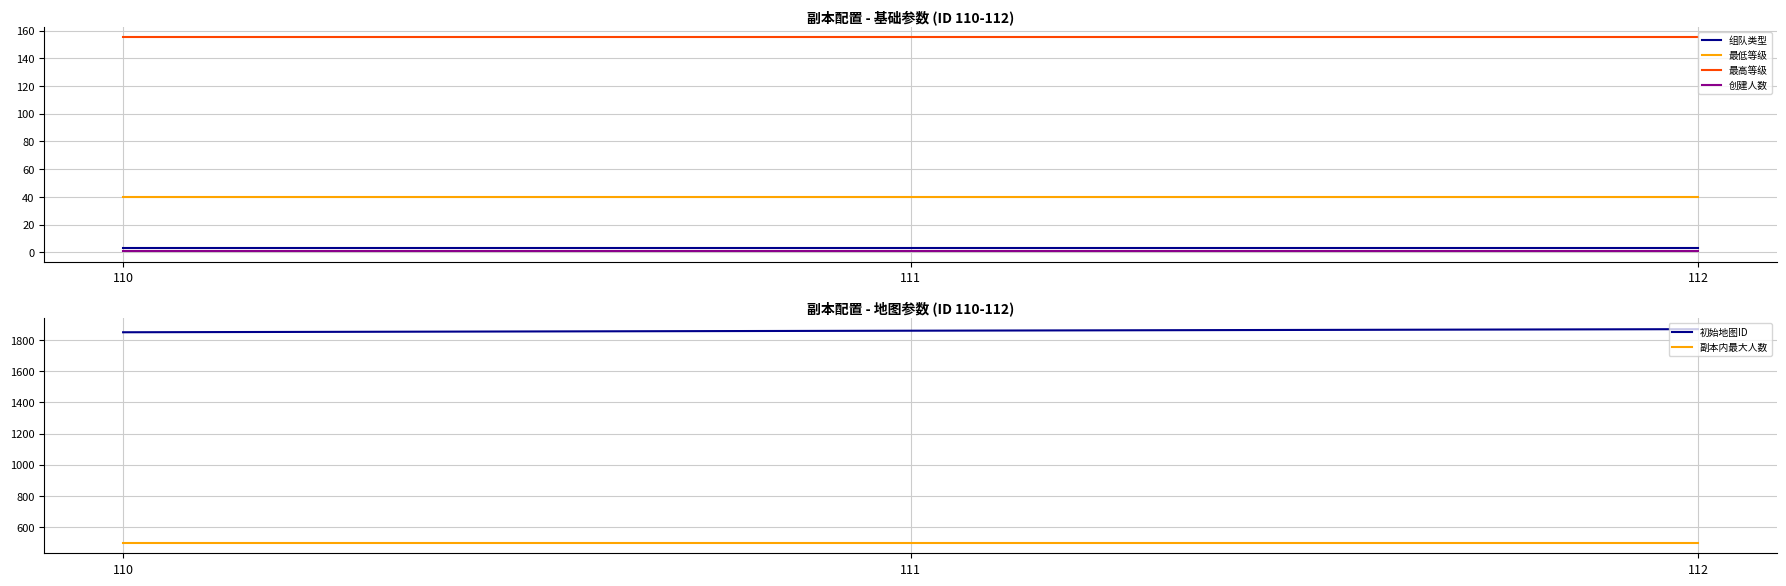

Which series has the largest total across all categories?

初始地图ID